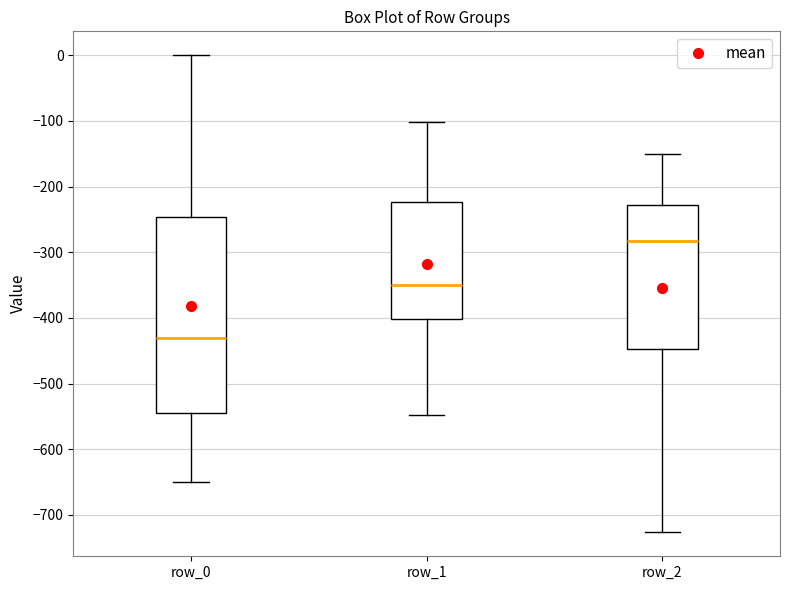

Which box is the tallest, from its lower edge to its upper edge?

row_0